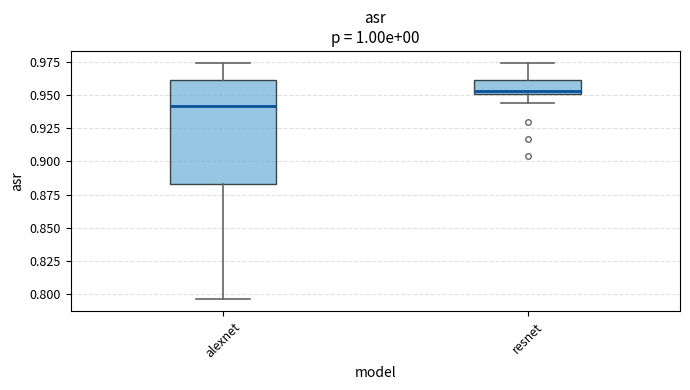

Reading left to right, read every box against the y-axis: the position of its median line, the range the box covers, and the ends of its whiskers. The values are not printed on the chart, so give them approximately, as read against the axis.

alexnet: median 0.940, box 0.885 to 0.960, whiskers 0.795 to 0.975
resnet: median 0.955, box 0.950 to 0.960, whiskers 0.945 to 0.975